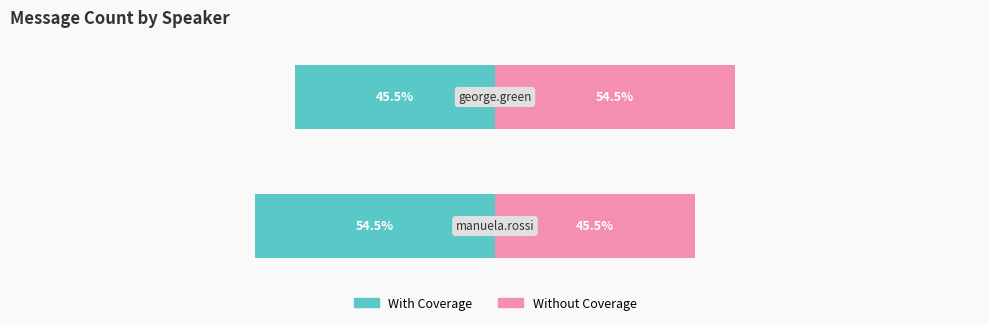

True or false: Without Coverage has a value of 19.1 at 1.

False